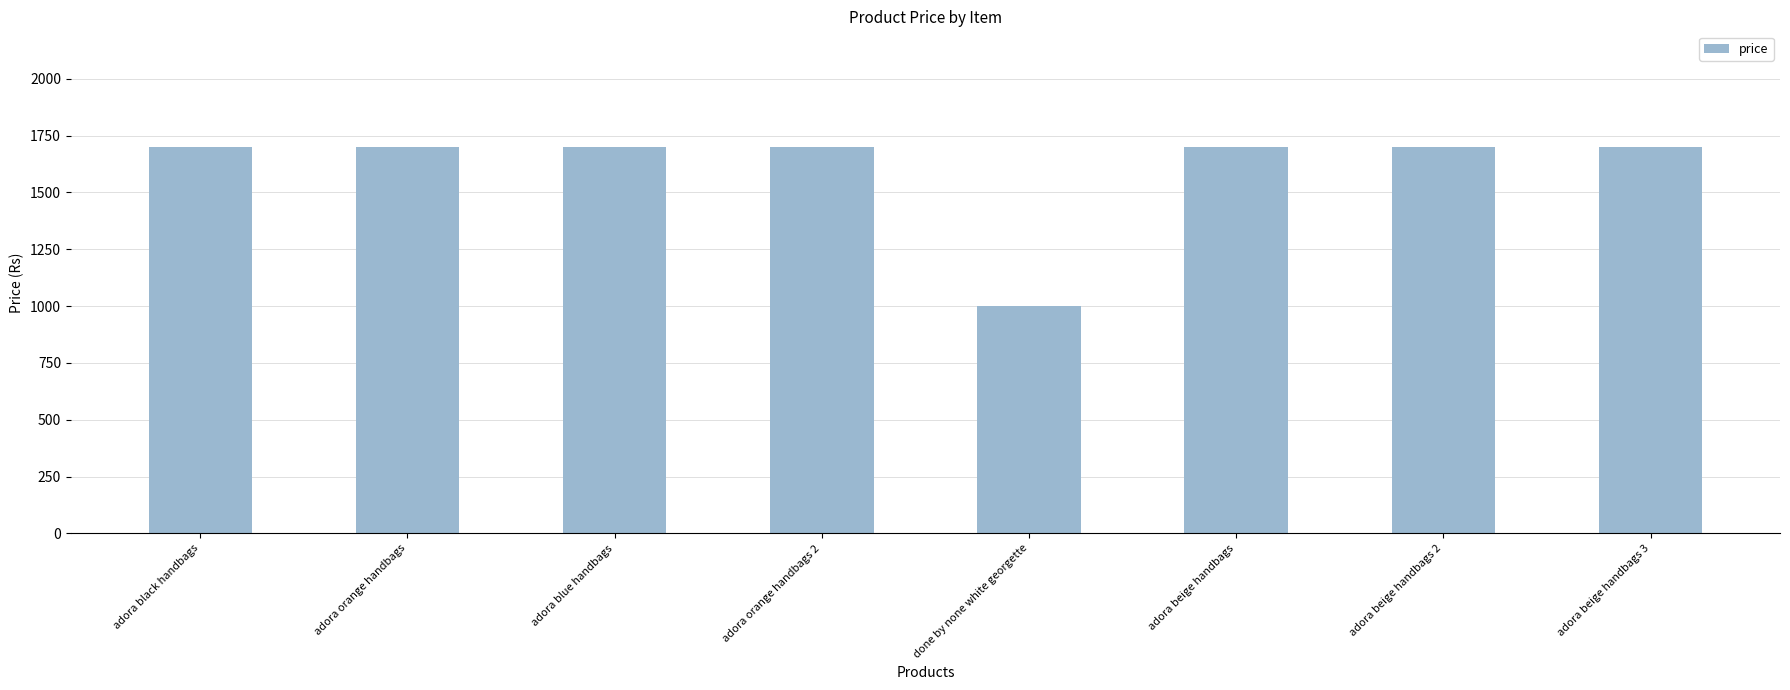

What is the ratio of the value at adora beige handbags 2 to the value at adora beige handbags?

1.0